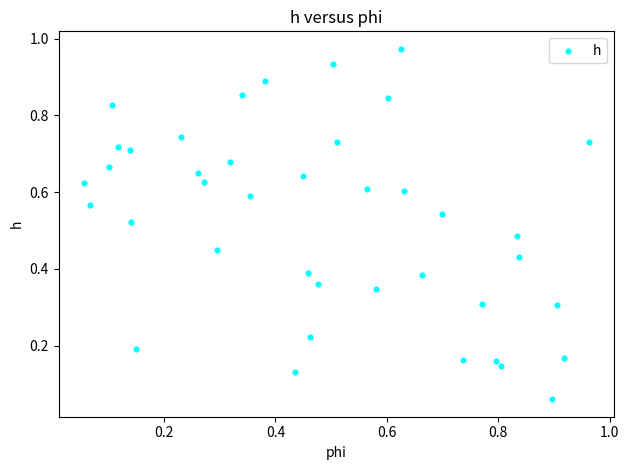

How many points are shown in the scatter plot?

40